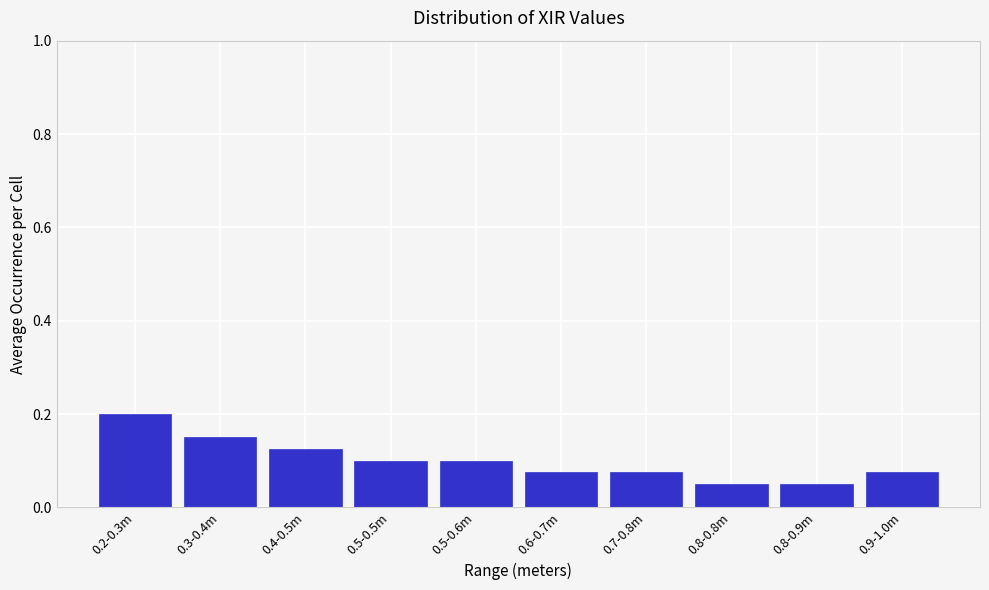

The chart shows a value of 0.1 at 0.9-1.0m. True or false?

True